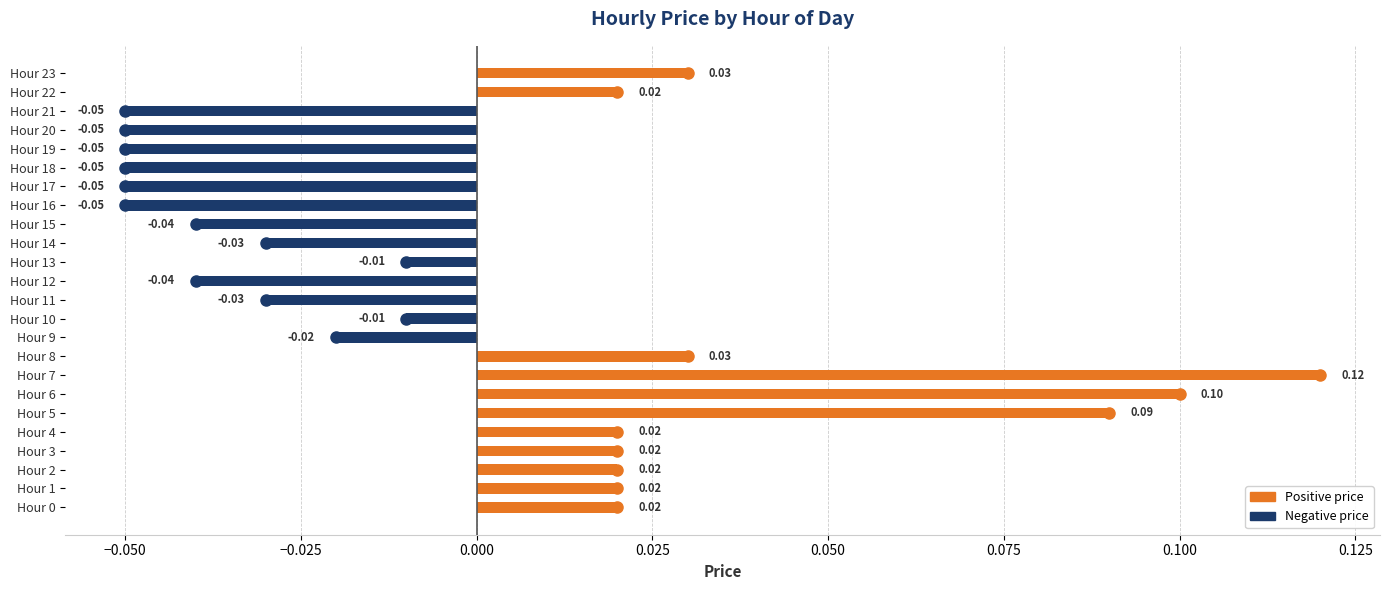

Which has a higher value, Hour 23 or Hour 1?

Hour 23